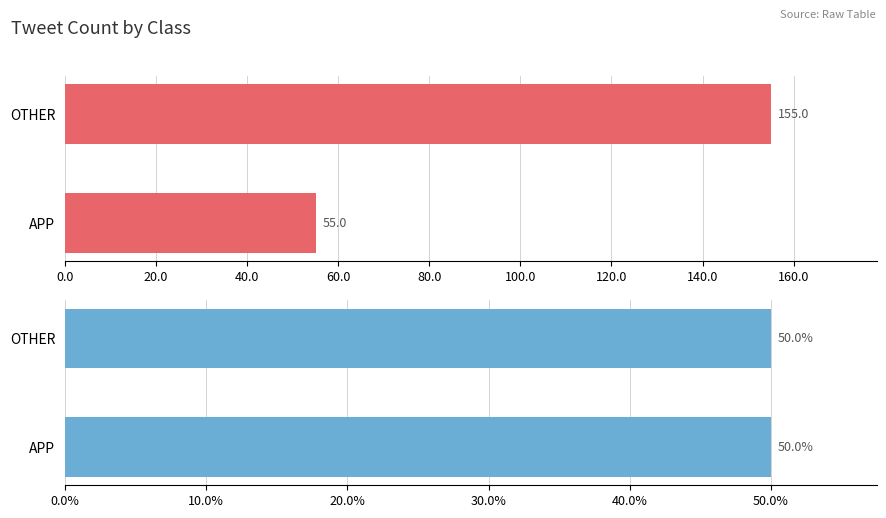

What is the difference between the highest and lowest values at 0.0?

54.5